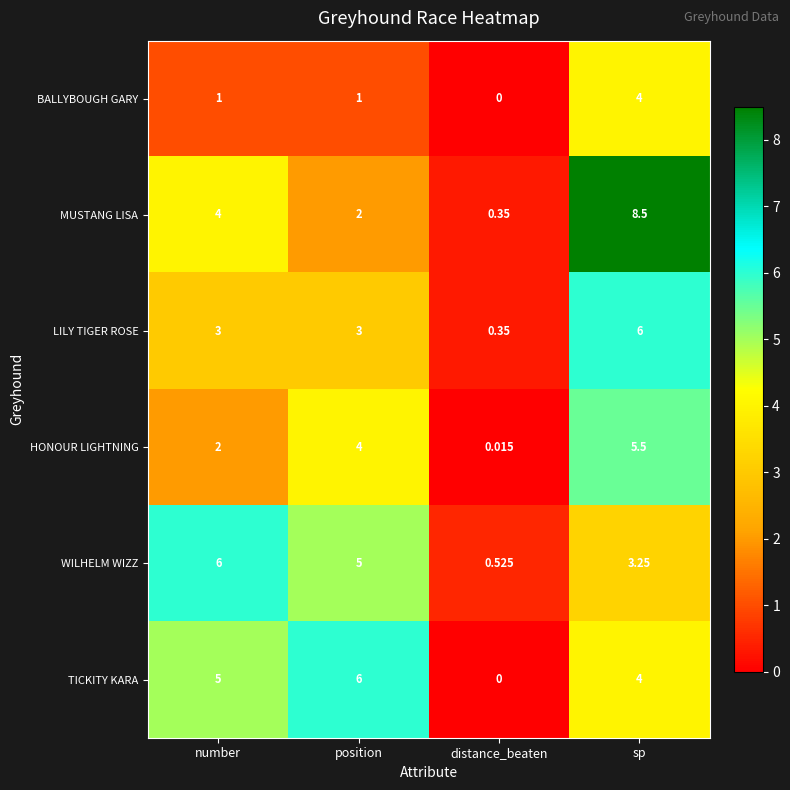

Which series has the widest spread of values?

MUSTANG LISA